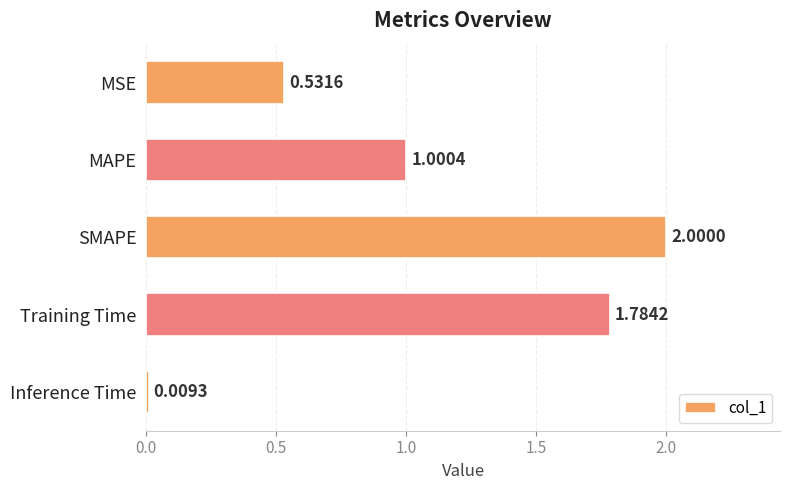

At which label is the value closest to 1?

MAPE